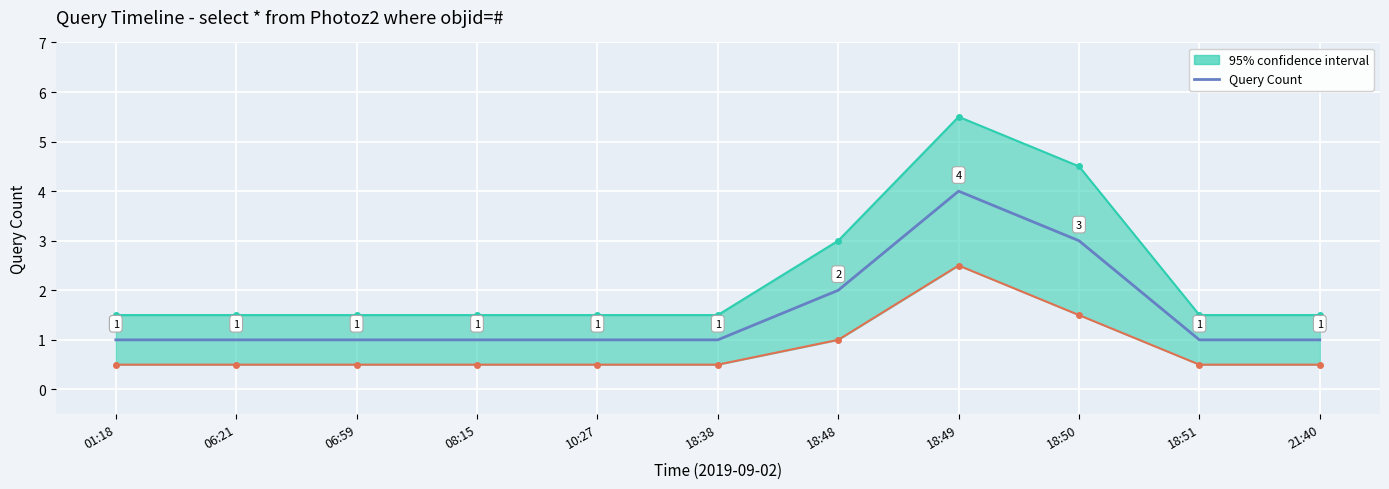

What is the minimum value shown in the chart?

1